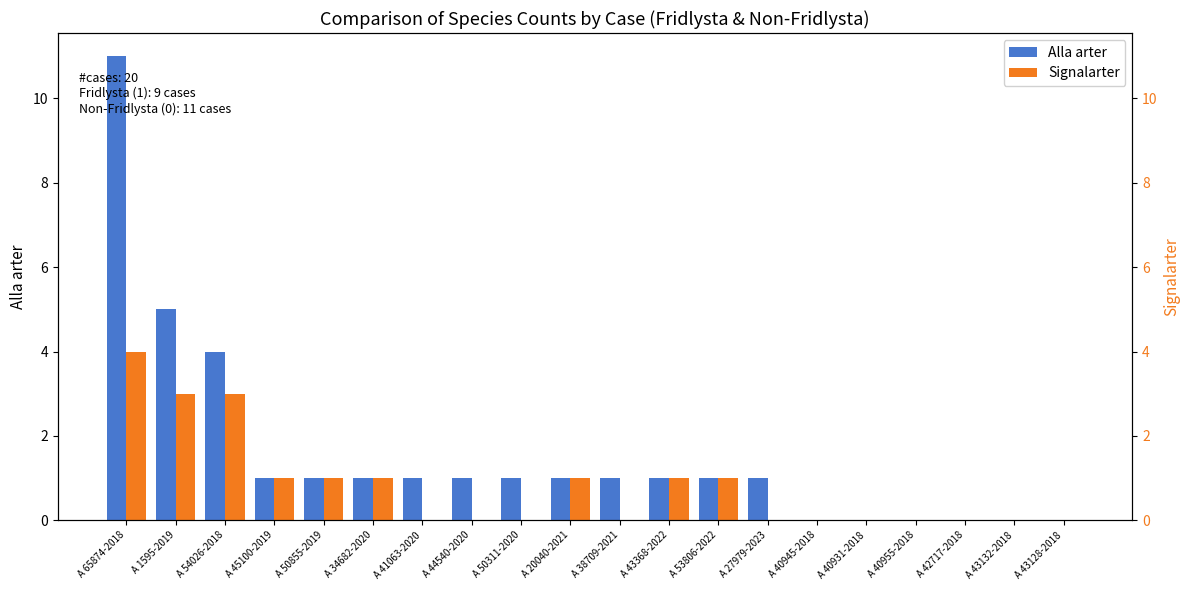

What is the spread (max minus min) of values at A 65874-2018?

7